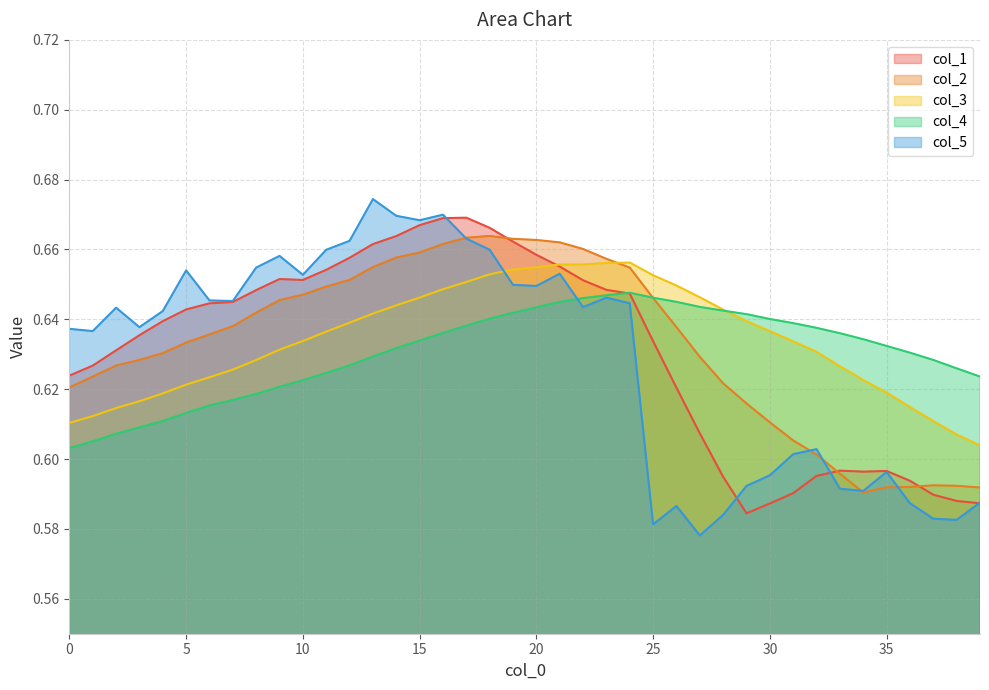

At how many categories does at least one series exceed 0?

40